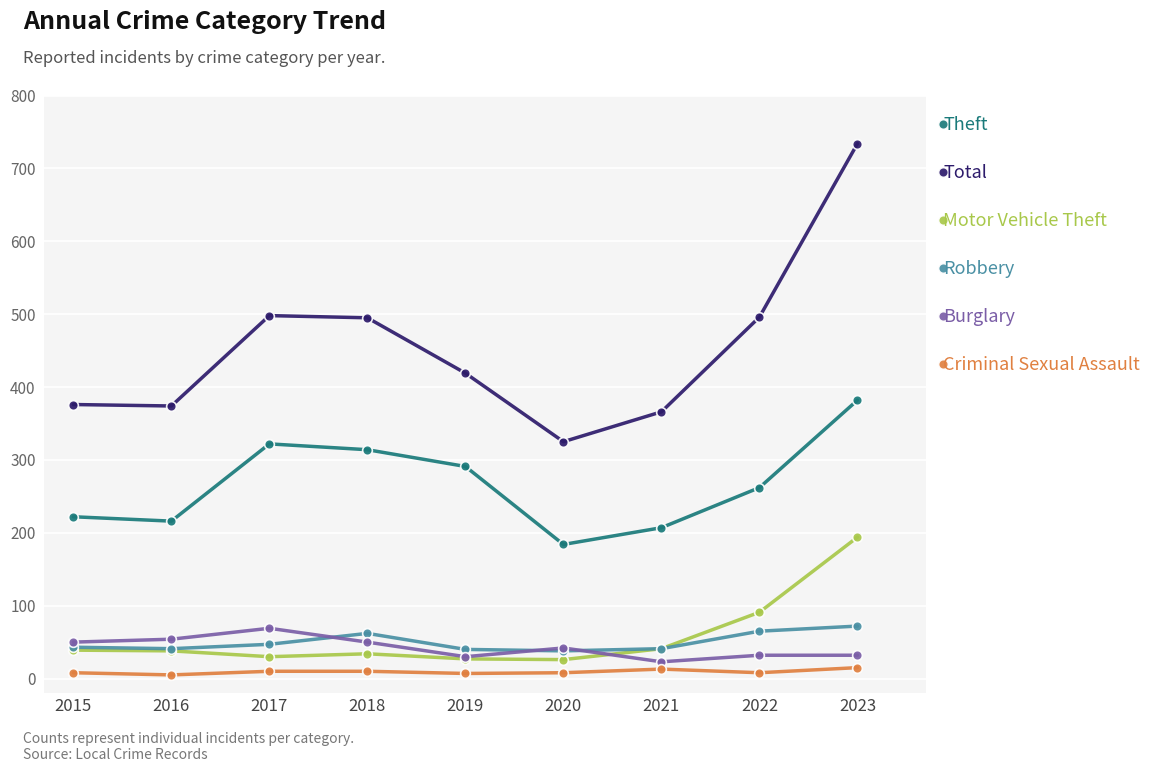

Does the chart have visible grid lines?

Yes